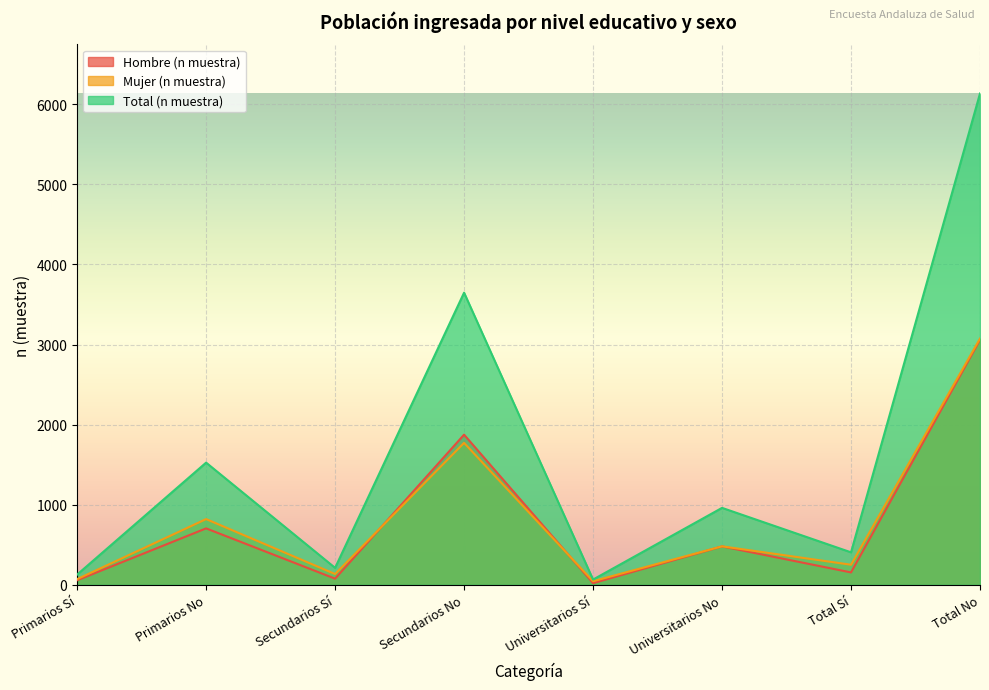

At which category is the sum across all series the highest?

Total No